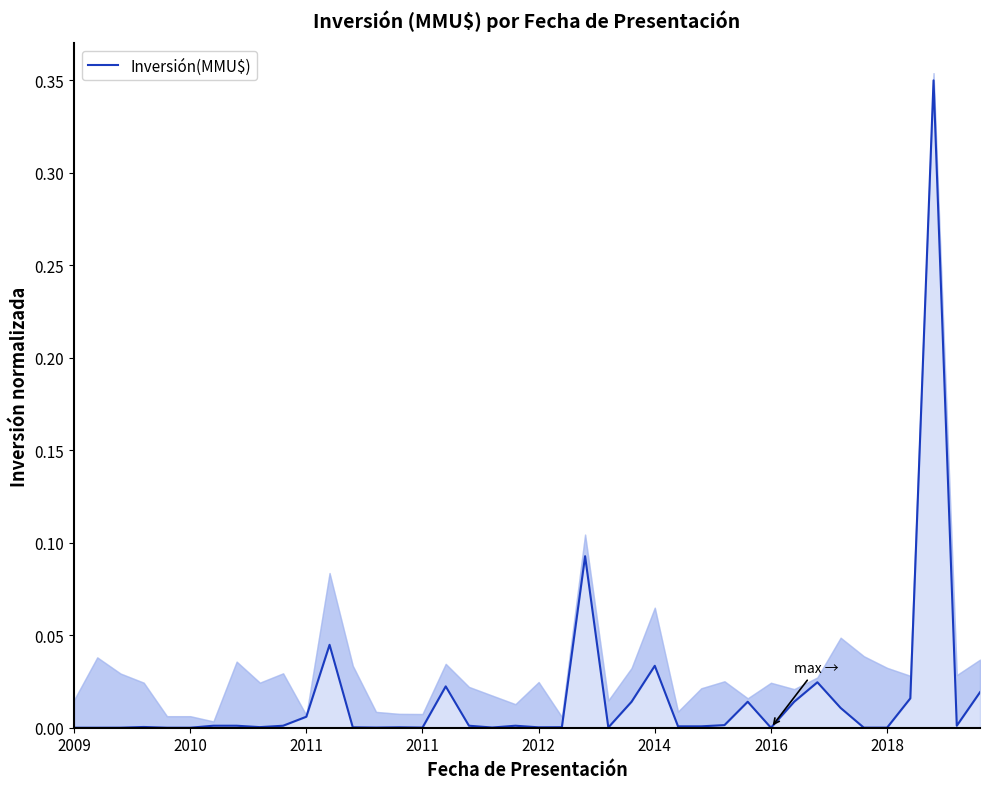

How many lines are shown in the chart?

1